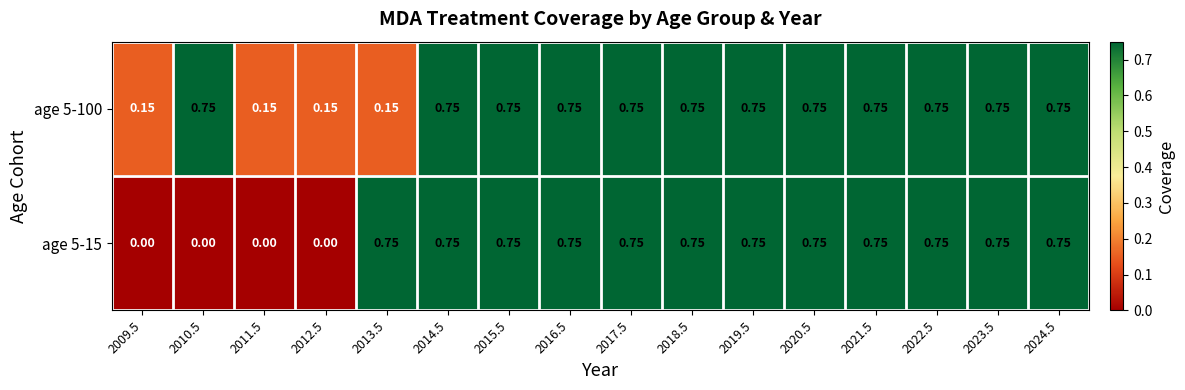

Which series has the largest range (max minus min)?

age 5-15